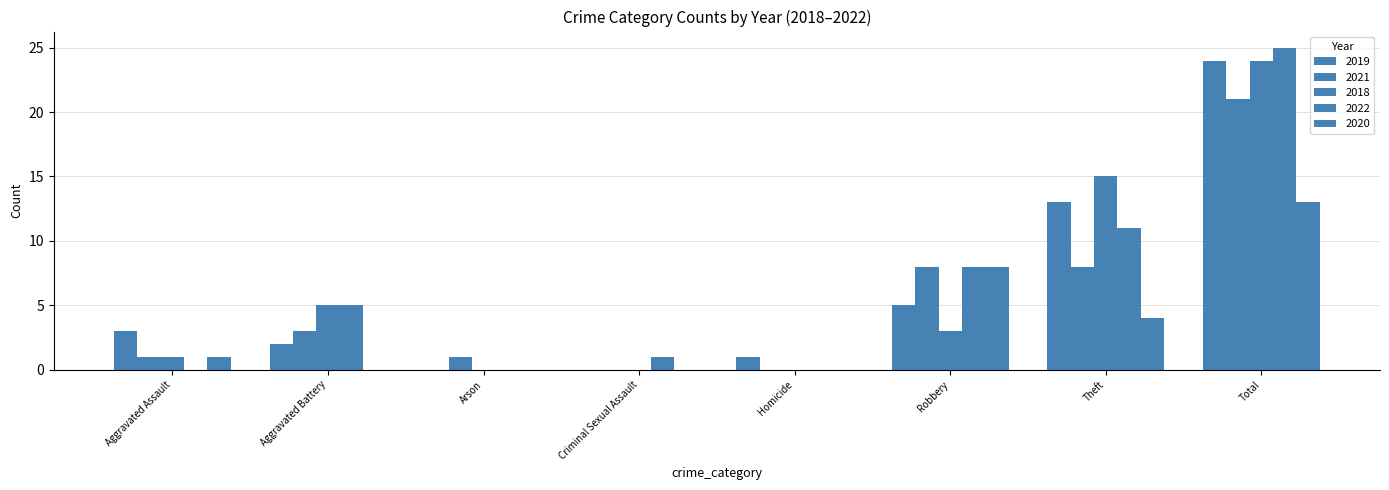

What is the sum of all 2020 values?

26